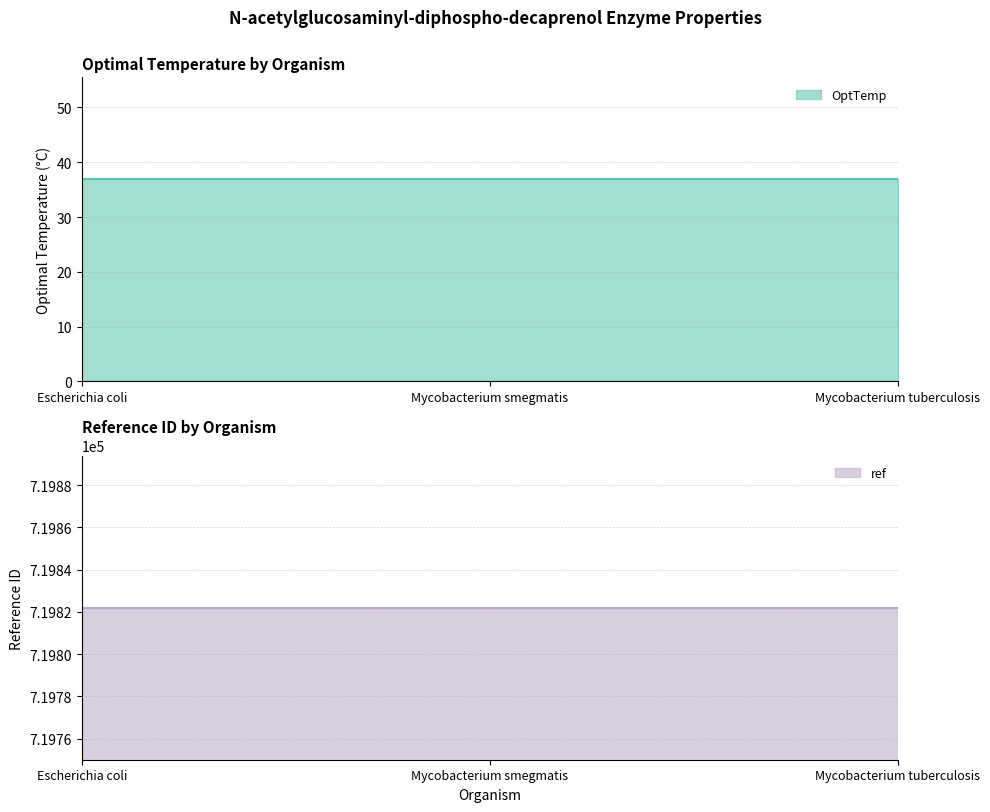

The ref series shows 345939 at Escherichia coli. True or false?

False